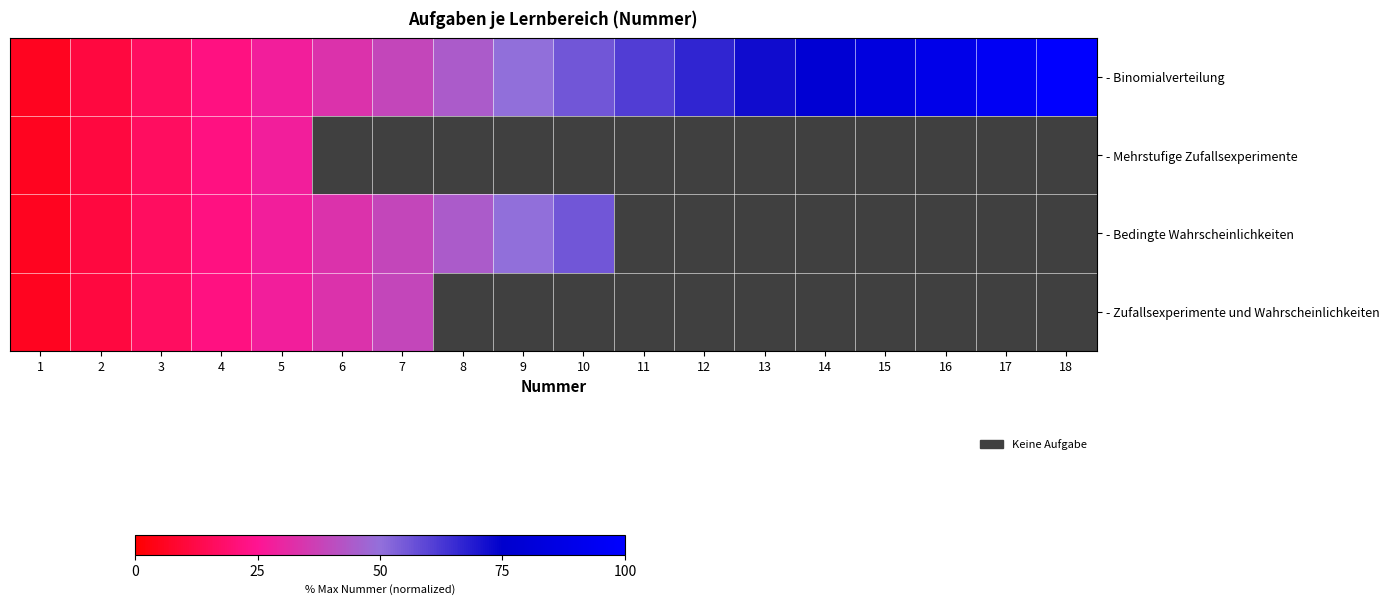

Is it true that - Mehrstufige Zufallsexperimente equals 10.7 at 4?

False